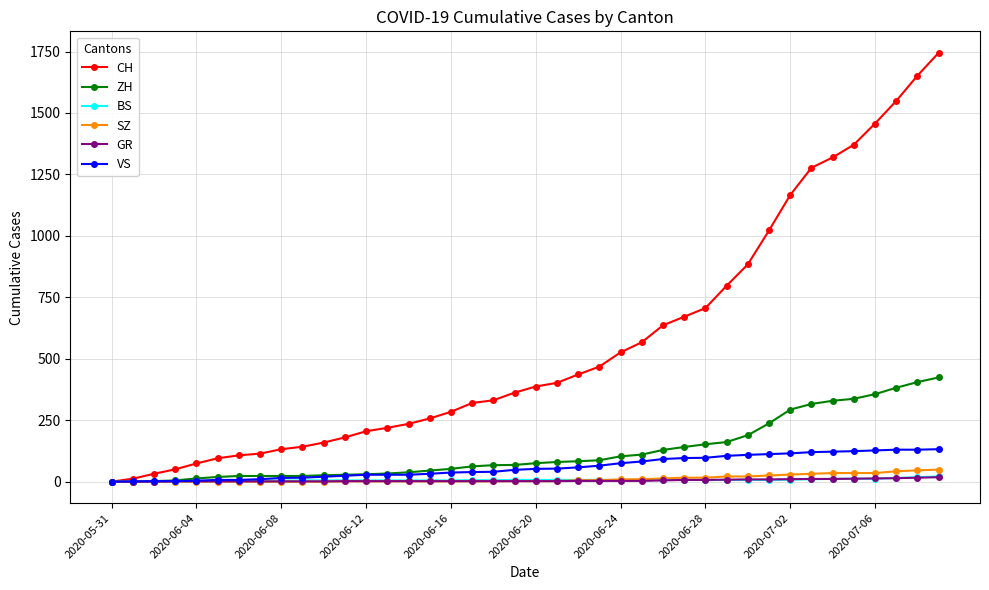

At how many categories does at least one series exceed 458?

17